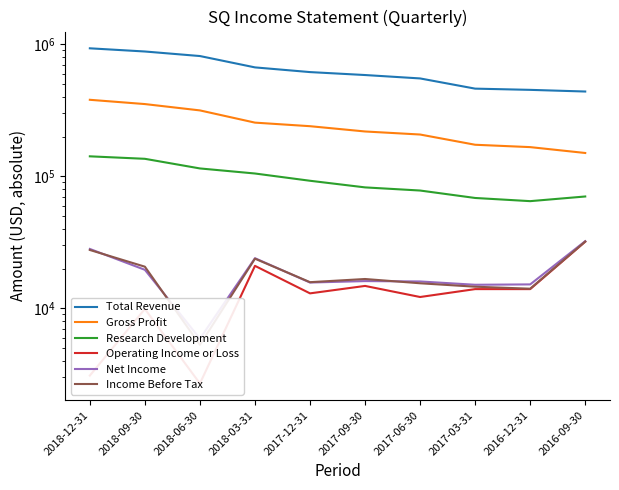

True or false: Income Before Tax and Operating Income or Loss cross at least once.

False